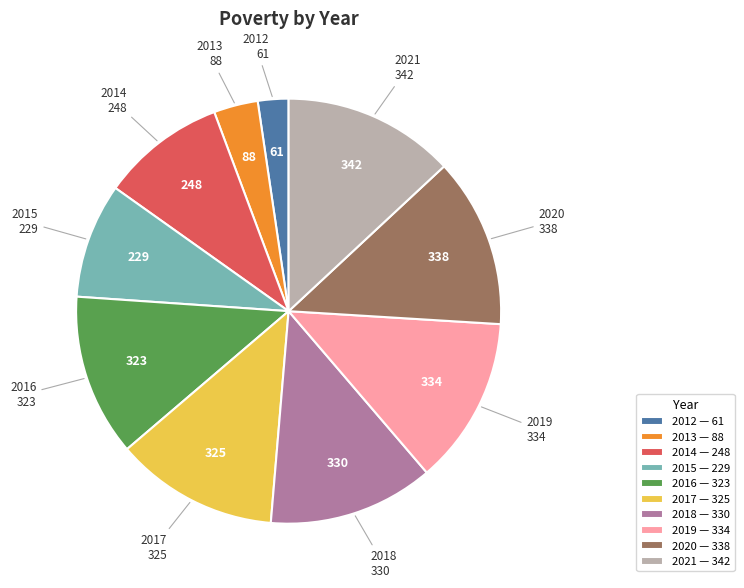

Between 2021 — 342 and 2013 — 88, which is larger?

2021 — 342